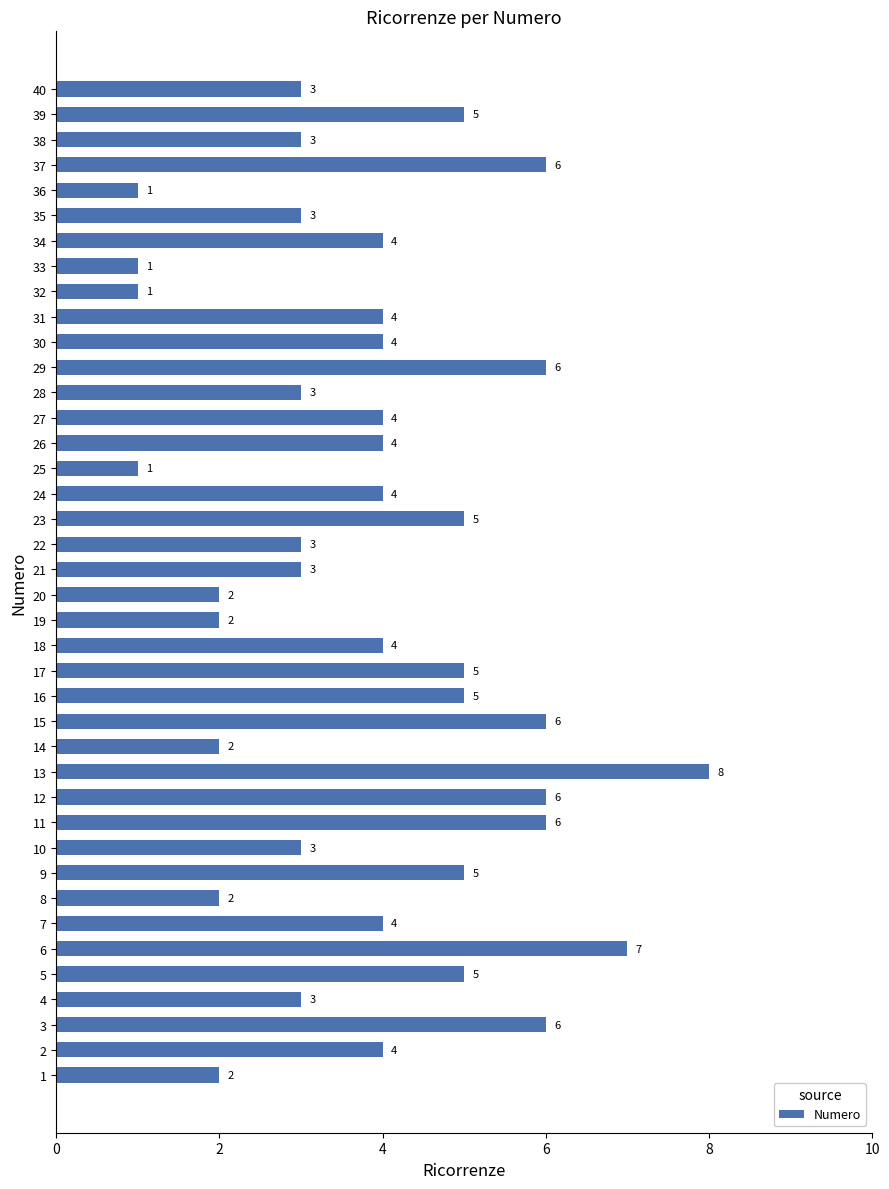

The chart shows a value of 7 at 16. True or false?

False